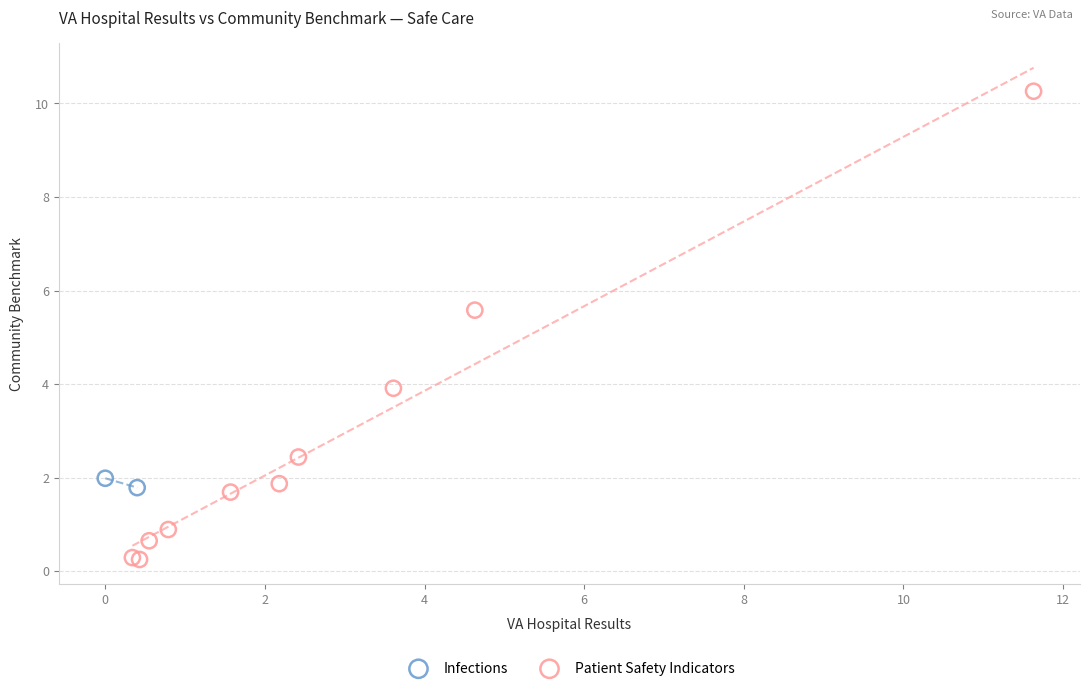

What are all the series names shown in the legend?

Infections, Patient Safety Indicators